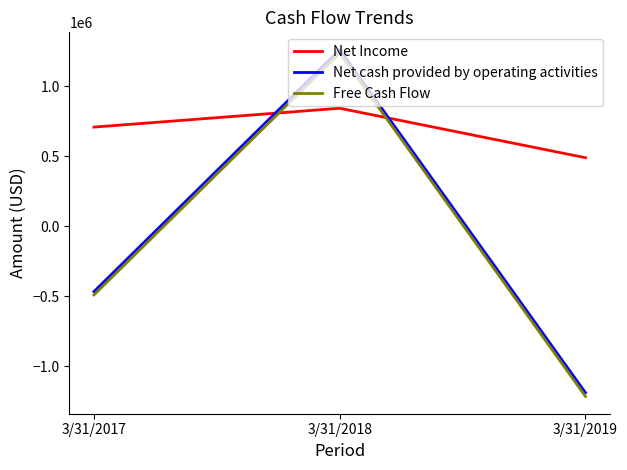

Between 3/31/2017 and 3/31/2018, which series saw the biggest shift?

Net cash provided by operating activities